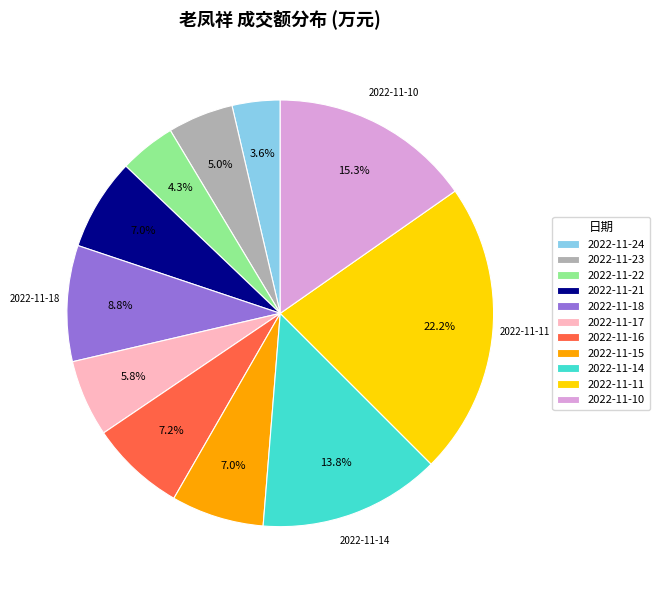

Is it true that 2022-11-21 is 7% of the pie?

True